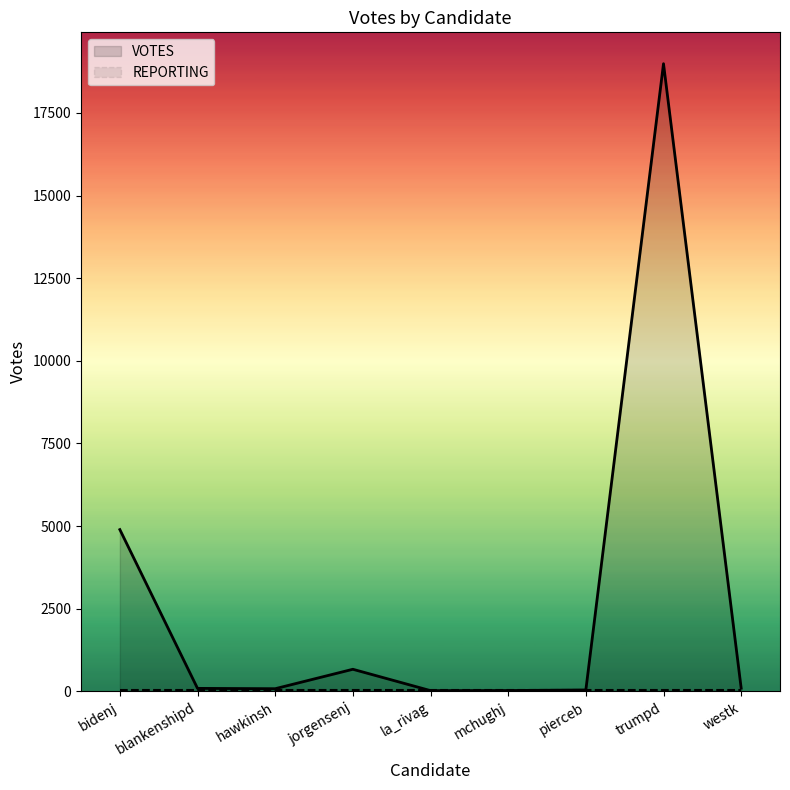

Which category has the highest value in the VOTES series?

trumpd